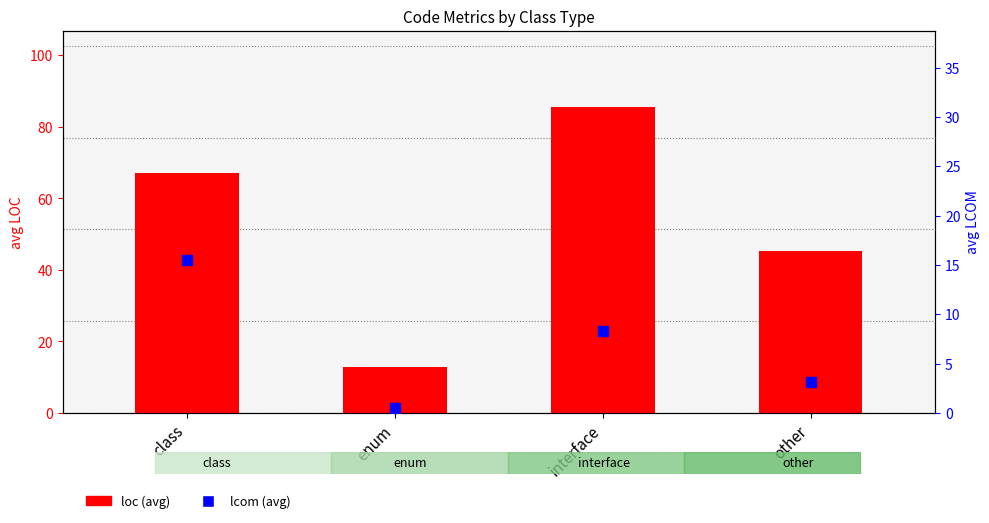

What are all the series names shown in the legend?

loc (avg), lcom (avg)